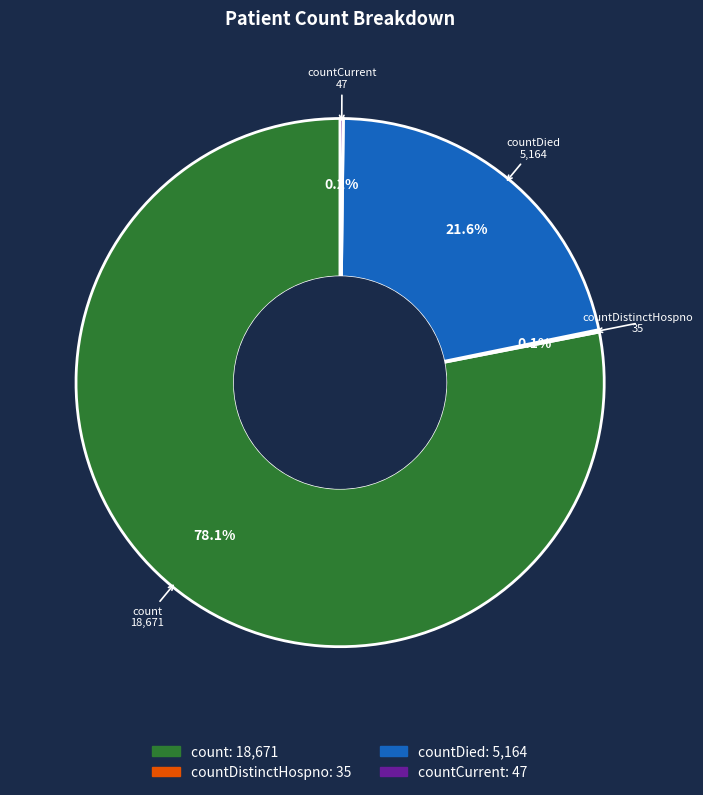

Does any single category account for the majority?

Yes